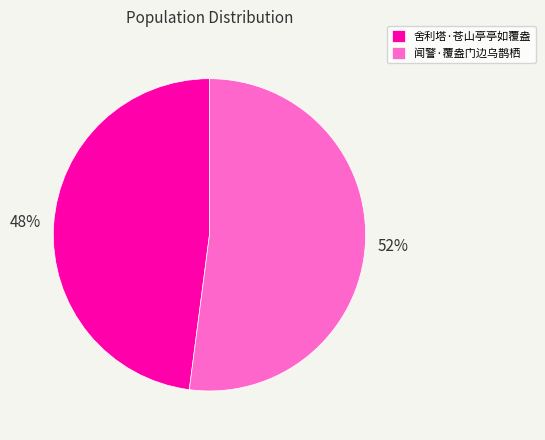

To the nearest percent, what is the combined percentage of 闻警·覆盎门边乌鹊栖 and 舍利塔·苍山亭亭如覆盎?

100%